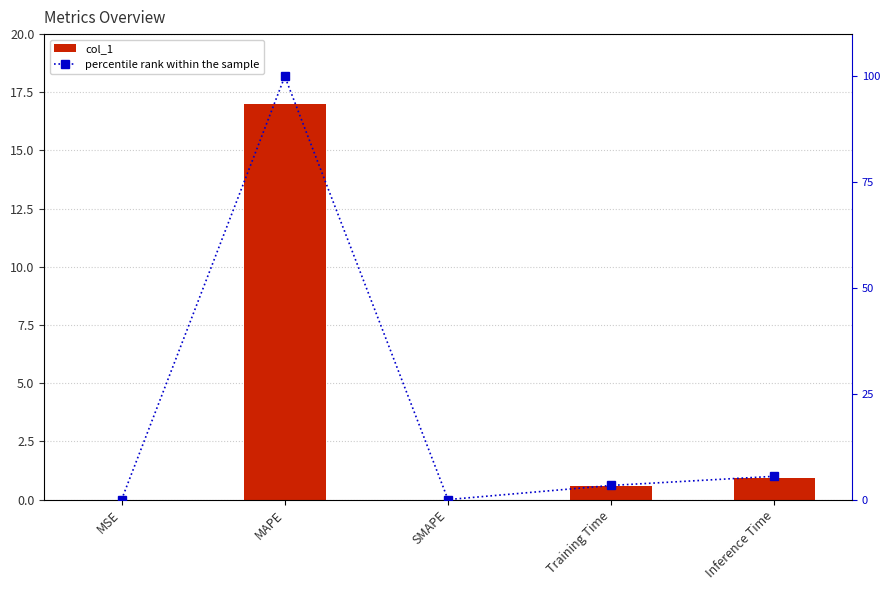

What is the difference between the second highest and minimum values in the percentile rank within the sample series?

5.5